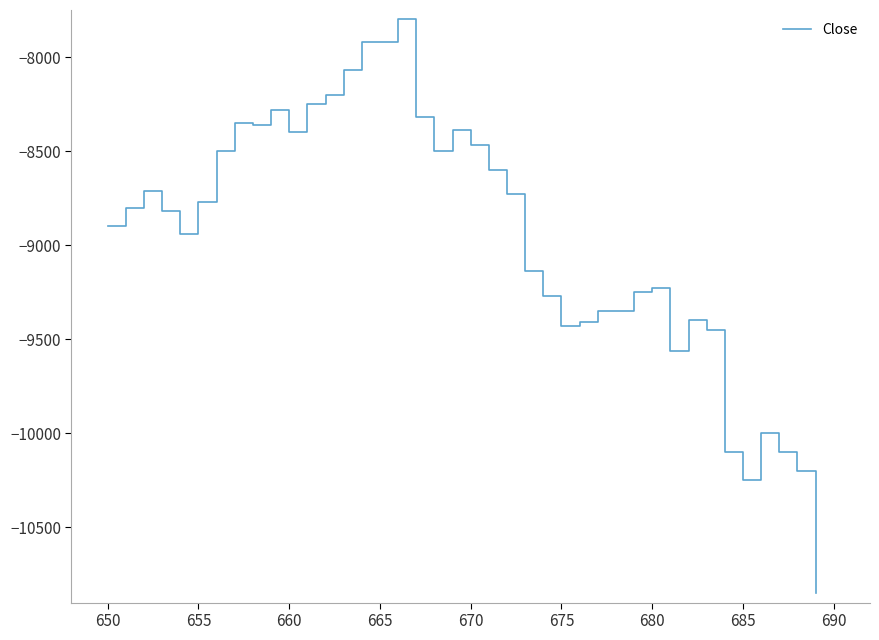

What is the maximum value shown in the chart?

-7800